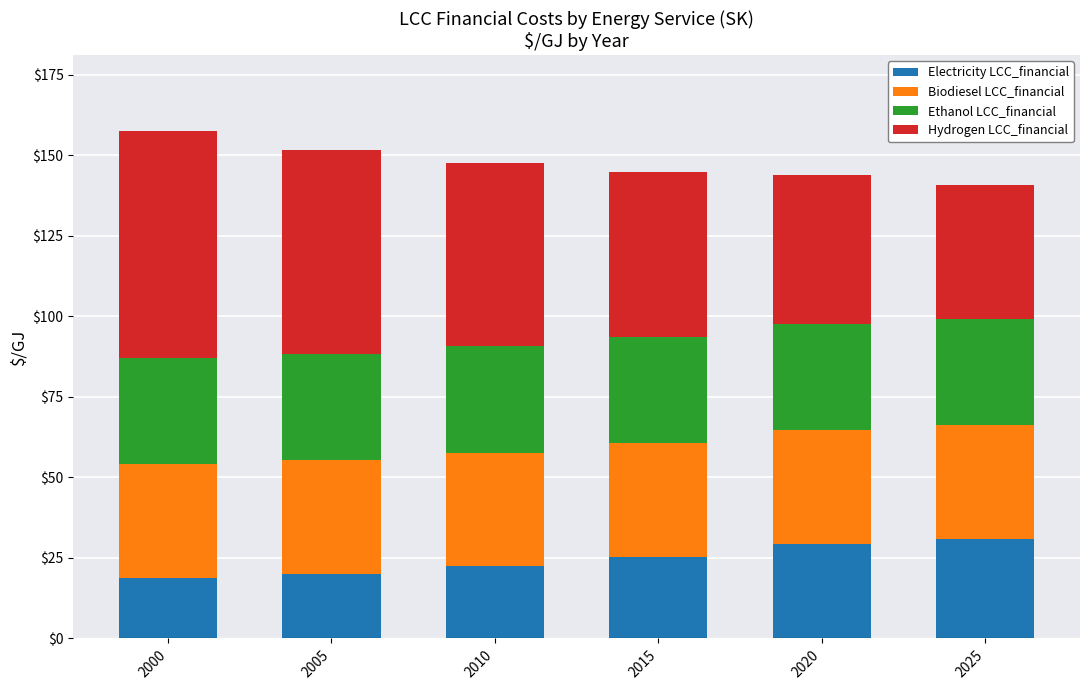

What is the lowest value of the Electricity LCC_financial series?

18.9